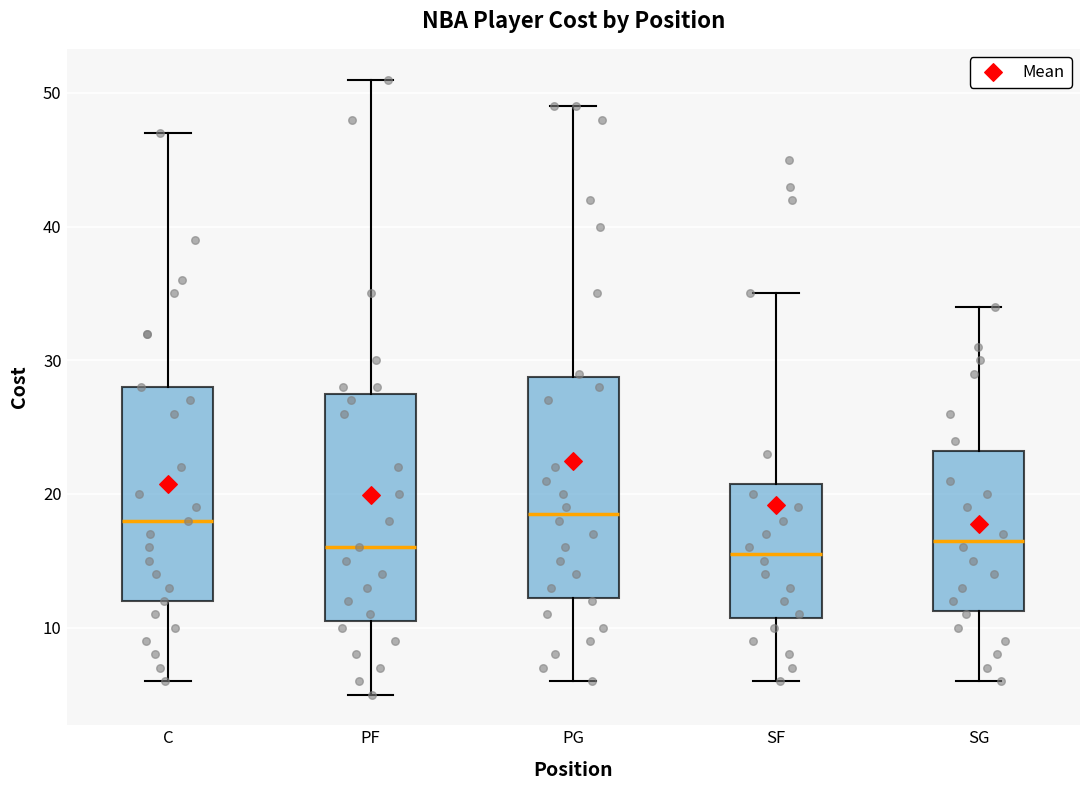

Reading left to right, read every box against the y-axis: the position of its median line, the range the box covers, and the ends of its whiskers. The values are not printed on the chart, so give them approximately, as read against the axis.

C: median 18, box 12 to 28, whiskers 6 to 47
PF: median 16, box 11 to 28, whiskers 5 to 51
PG: median 19, box 12 to 29, whiskers 6 to 49
SF: median 16, box 11 to 21, whiskers 6 to 35
SG: median 17, box 11 to 23, whiskers 6 to 34